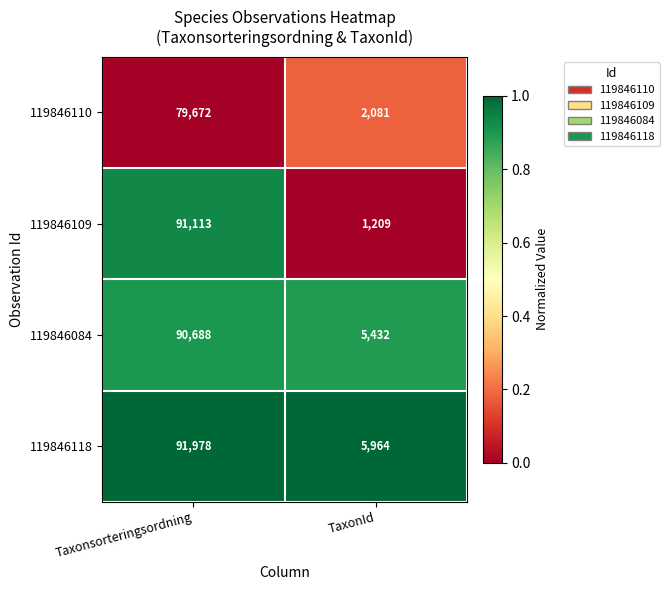

At TaxonId, list the series in order from smallest to largest.

119846109, 119846110, 119846084, 119846118